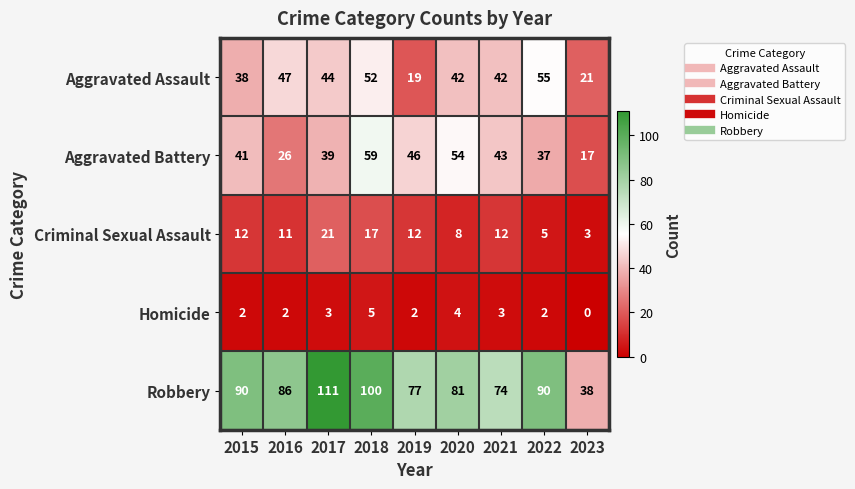

At how many categories does at least one series exceed 40?

8